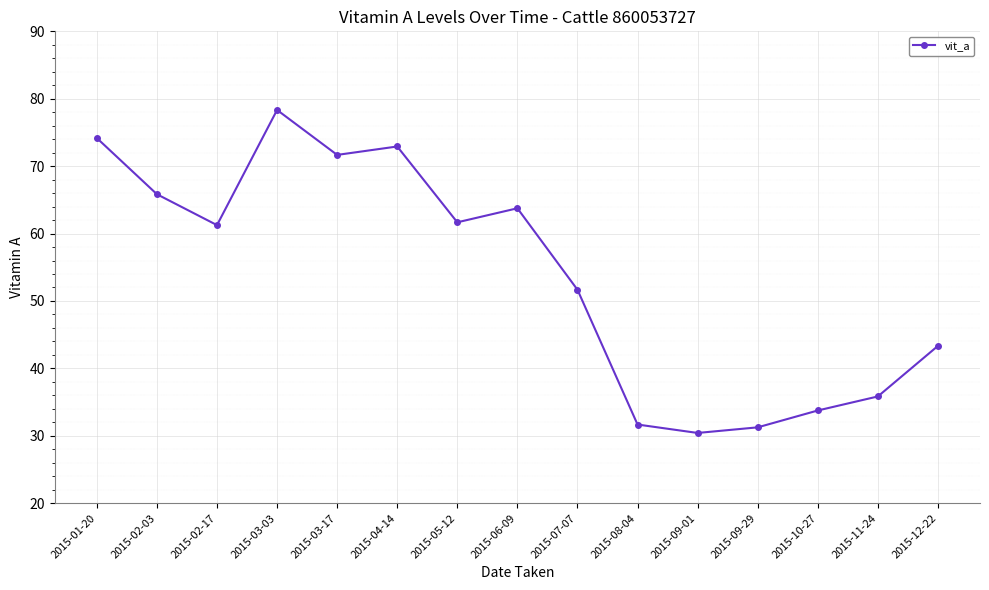

Is this an area chart (filled region under the line)?

No